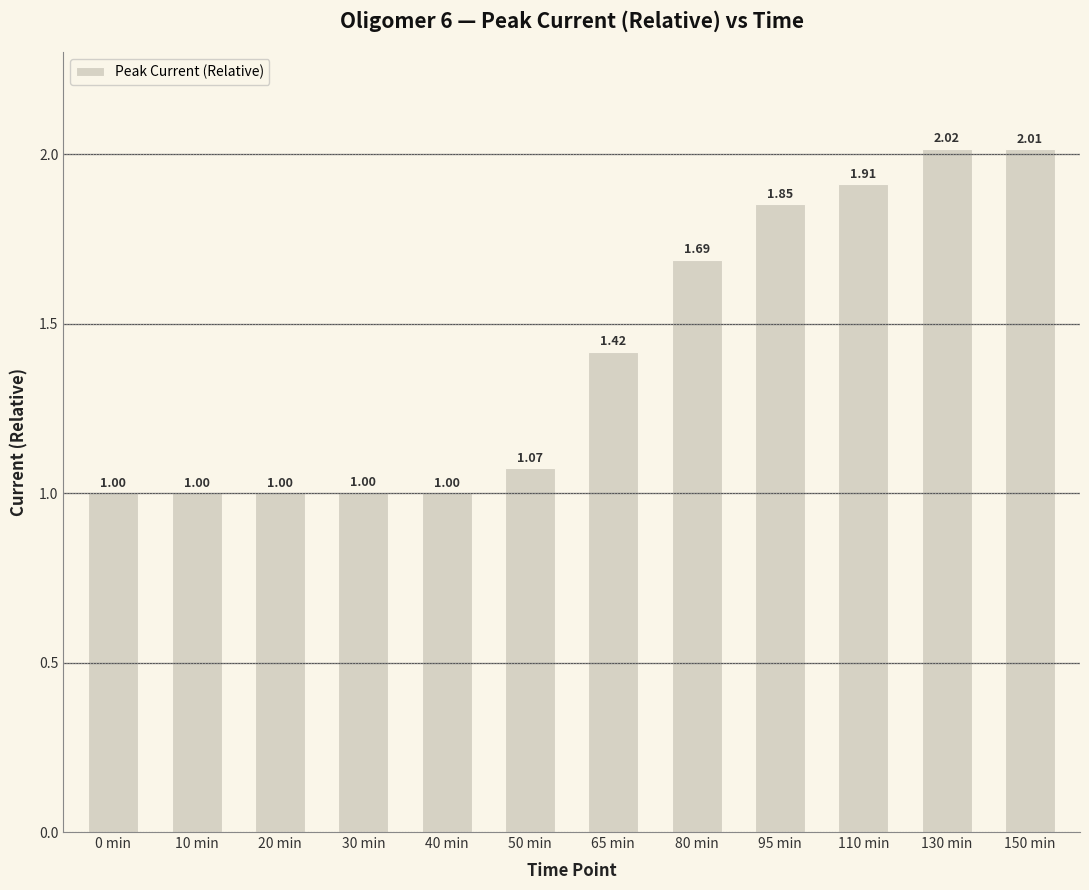

What is the difference between the maximum and minimum values?

1.0